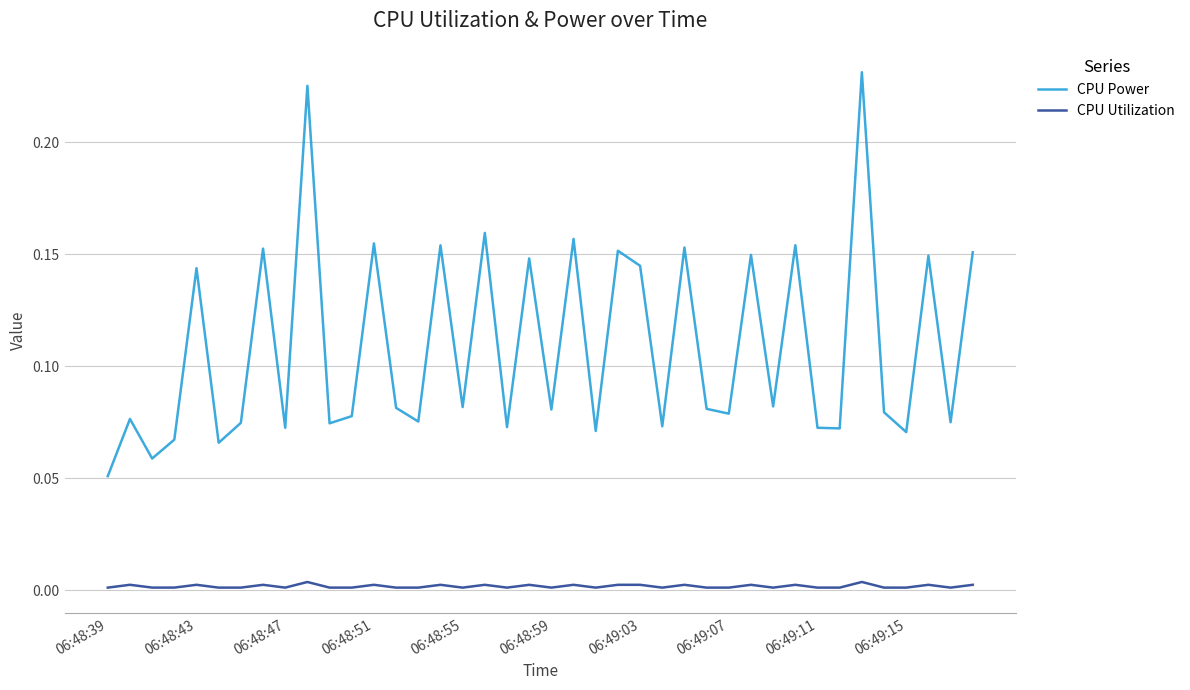

Which series has the widest spread of values?

CPU Power